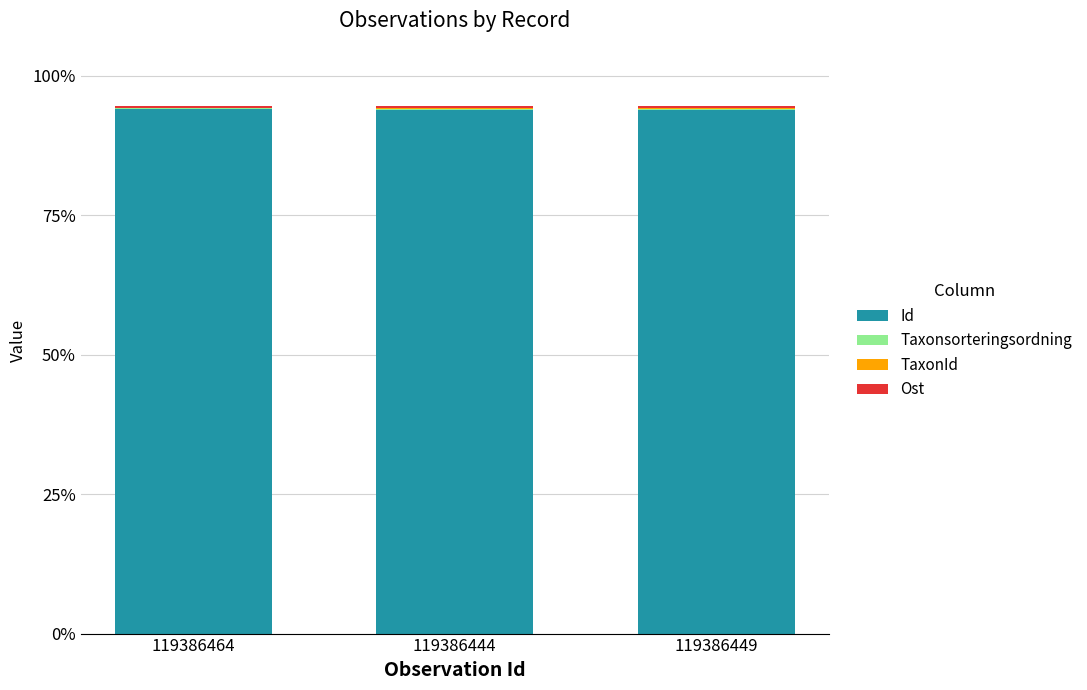

What is the highest value of the Id series?

94.1